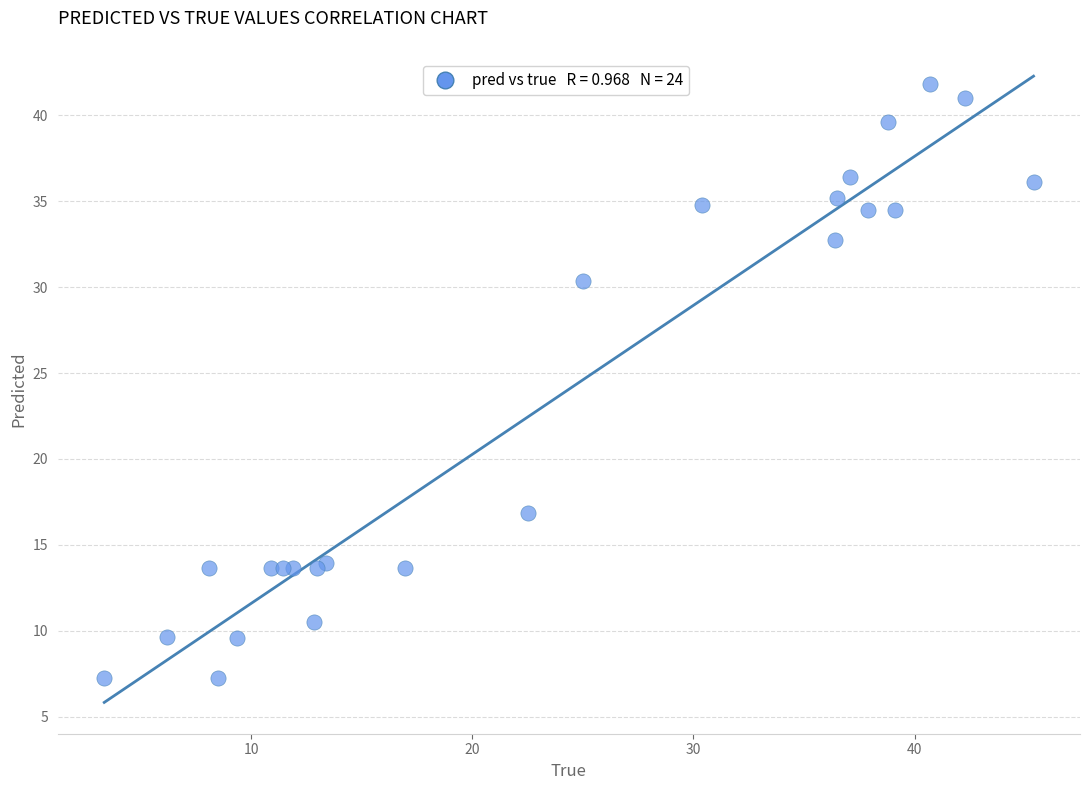

What Y value in the scatter plot is closest to 24?

30.4